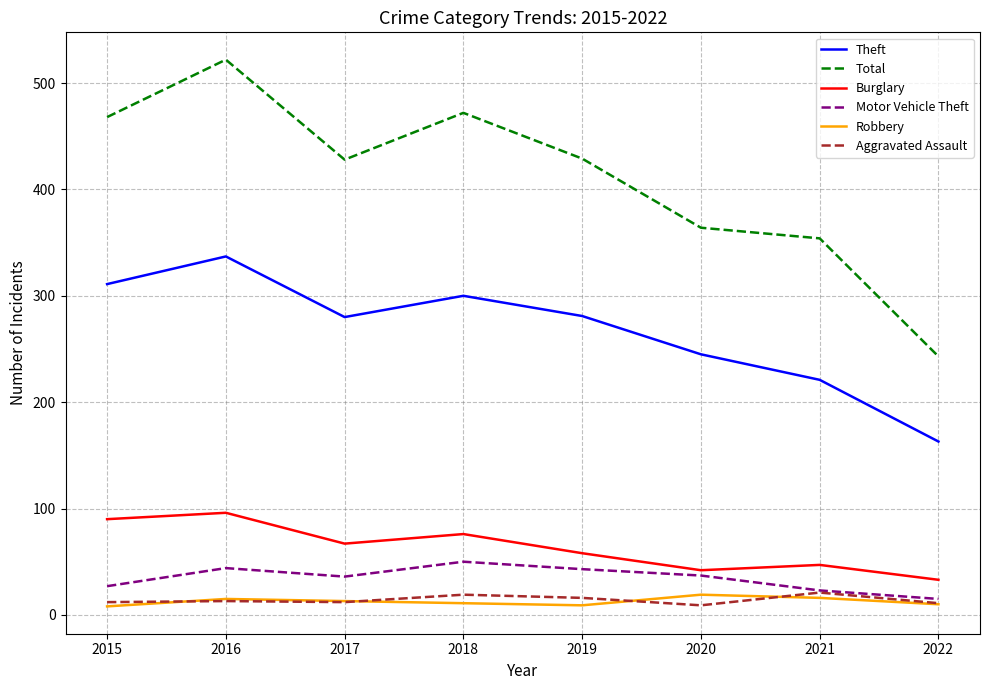

What is the maximum value for Total?

522